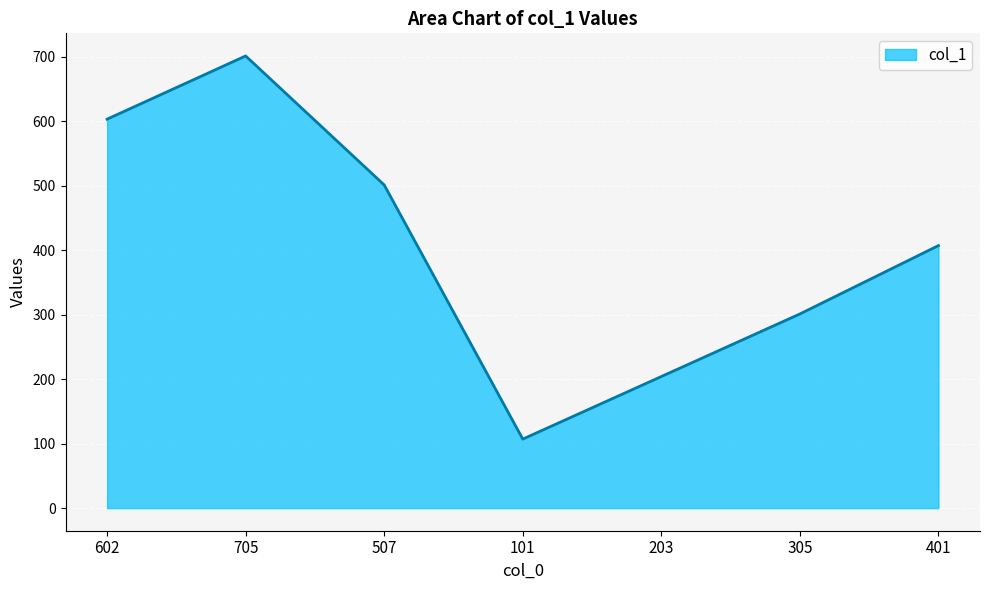

Reading right to left, transcribe all the data shown in this chart.

407	301	204	107	501	701	603